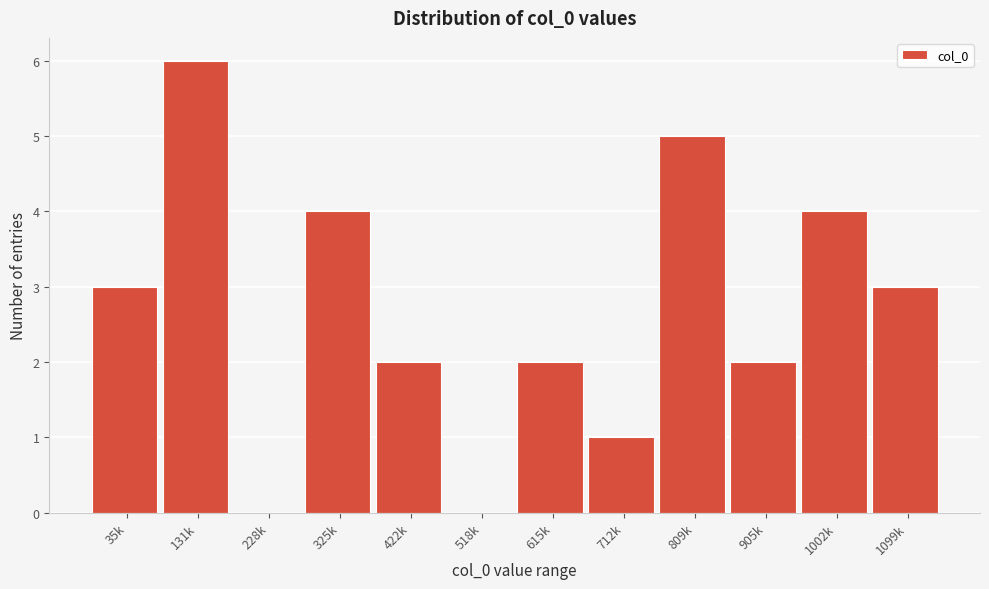

Reading right to left, extract all data points from this chart.

1099k=3	1002k=4	905k=2	809k=5	712k=1	615k=2	518k=0	422k=2	325k=4	228k=0	131k=6	35k=3